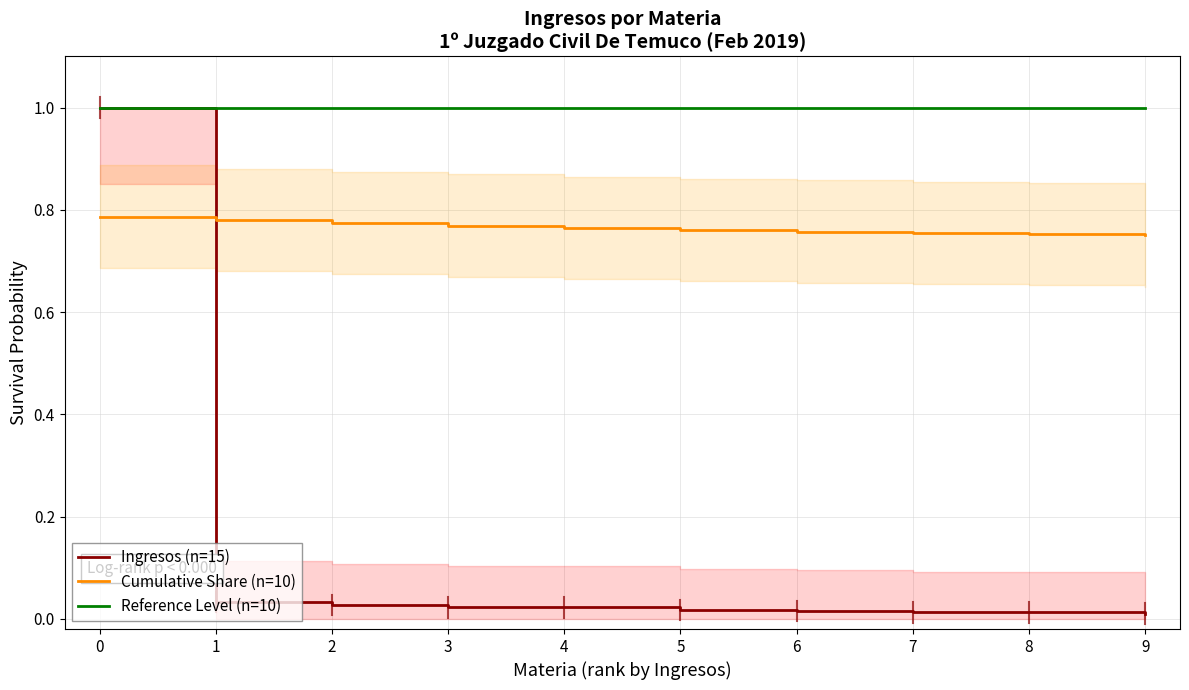

The Reference Level (n=10) series shows 0.5 at 5. True or false?

False